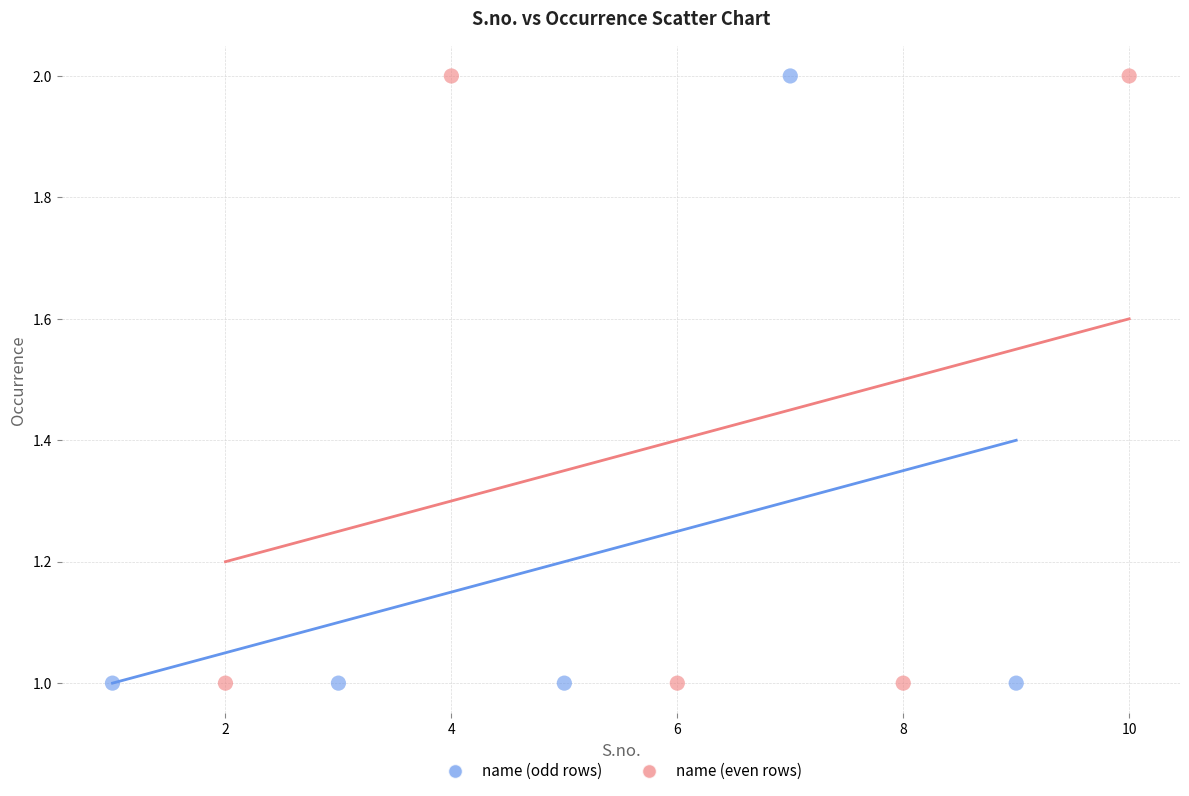

What are all the series names shown in the legend?

name (odd rows), name (even rows)